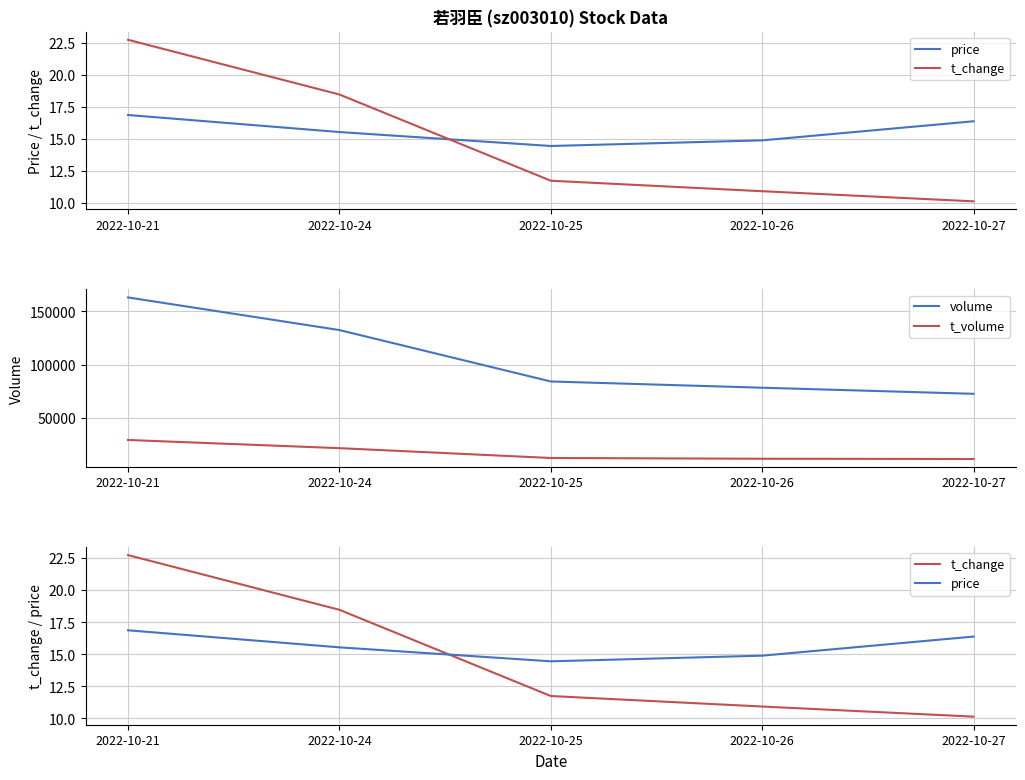

What is the value of the t_change point at the 1st from the left?

22.8